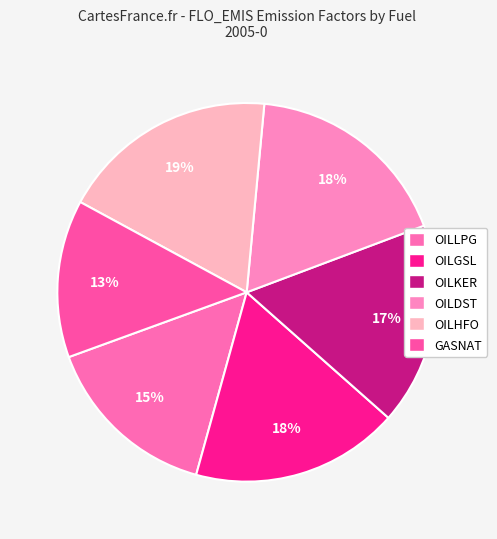

To the nearest percent, what is the difference between the GASNAT and OILGSL slice percentages?

4%